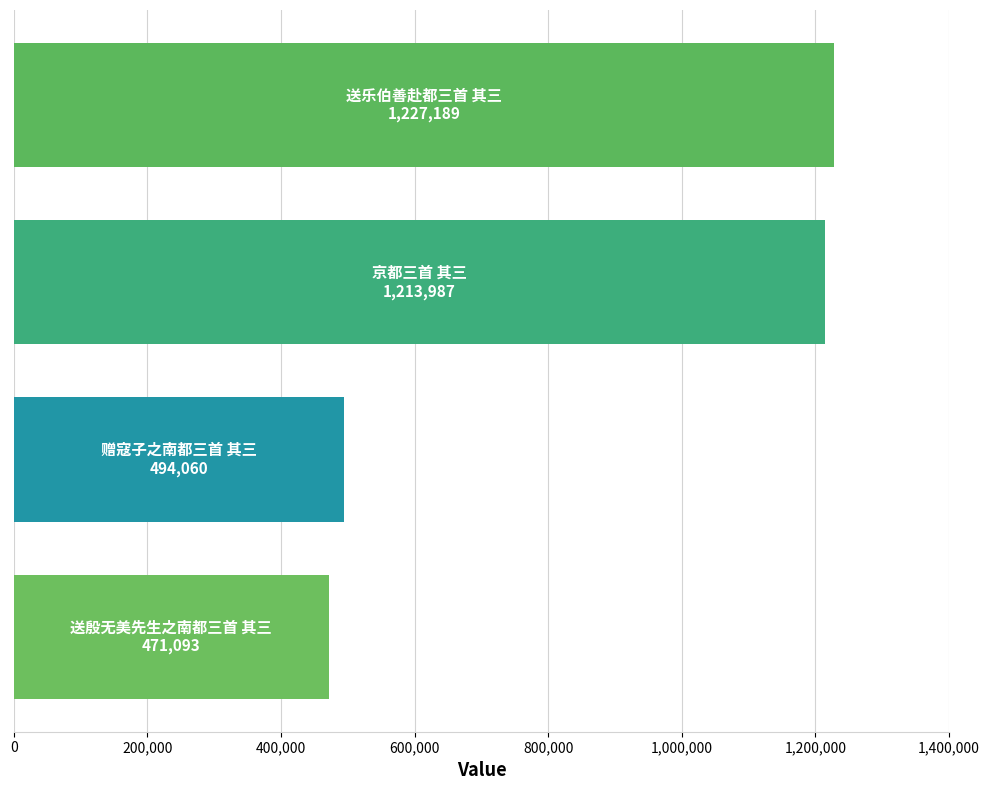

What is the greatest value displayed?

1227189